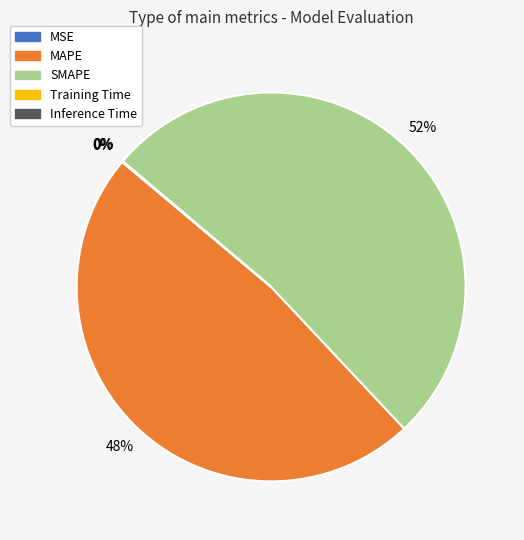

To the nearest percent, what is the average slice percentage?

20%